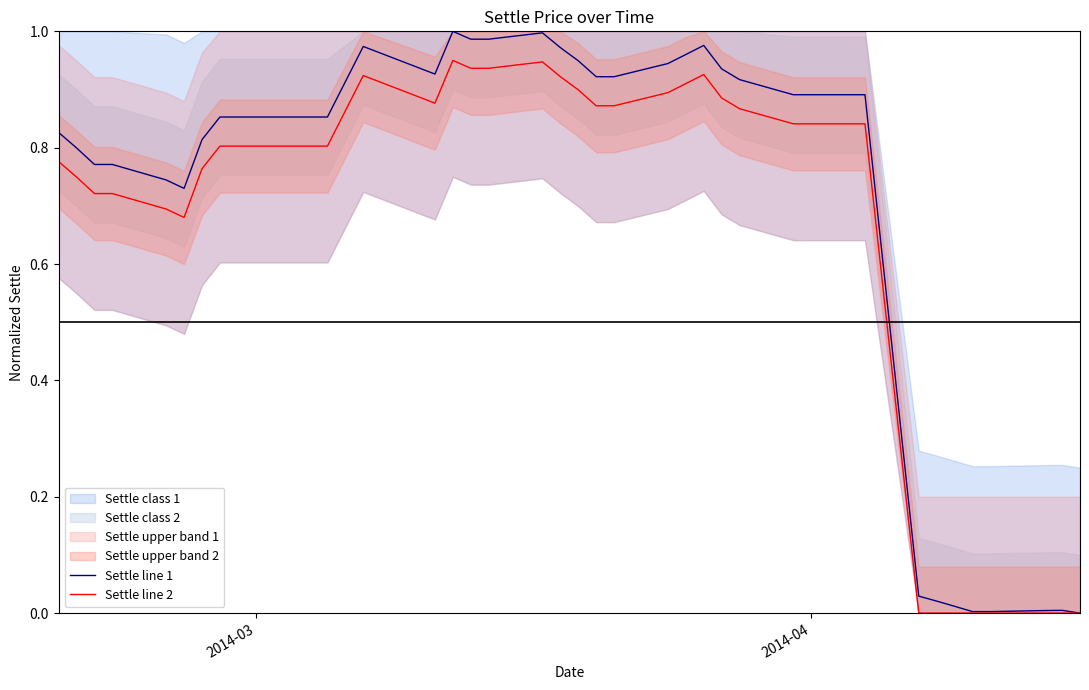

Which series has the largest range (max minus min)?

Settle line 1